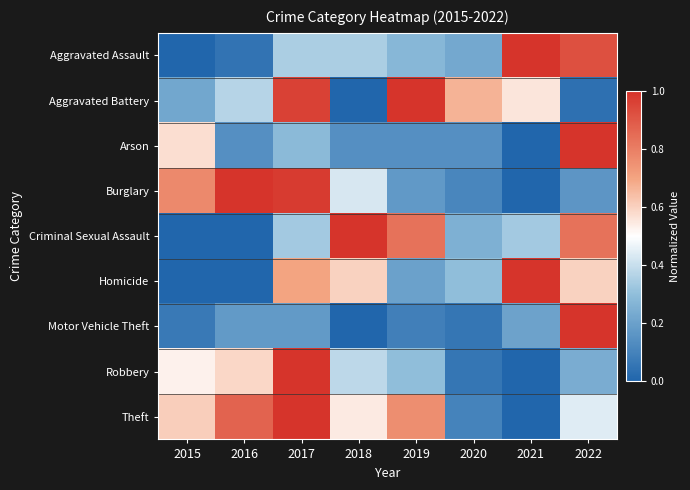

Reading left to right, what are all the values shown in this chart?

Aggravated Assault: 2015=0.0	2016=0.1	2017=0.3	2018=0.3	2019=0.3	2020=0.2	2021=1.0	2022=0.9
Aggravated Battery: 2015=0.2	2016=0.4	2017=1.0	2018=0.0	2019=1.0	2020=0.7	2021=0.6	2022=0.0
Arson: 2015=0.6	2016=0.1	2017=0.3	2018=0.1	2019=0.1	2020=0.1	2021=0.0	2022=1.0
Burglary: 2015=0.8	2016=1.0	2017=1.0	2018=0.4	2019=0.2	2020=0.1	2021=0.0	2022=0.2
Criminal Sexual Assault: 2015=0.0	2016=0.0	2017=0.3	2018=1.0	2019=0.8	2020=0.2	2021=0.3	2022=0.8
Homicide: 2015=0.0	2016=0.0	2017=0.7	2018=0.6	2019=0.2	2020=0.3	2021=1.0	2022=0.6
Motor Vehicle Theft: 2015=0.1	2016=0.2	2017=0.2	2018=0.0	2019=0.1	2020=0.1	2021=0.2	2022=1.0
Robbery: 2015=0.5	2016=0.6	2017=1.0	2018=0.4	2019=0.3	2020=0.1	2021=0.0	2022=0.2
Theft: 2015=0.6	2016=0.9	2017=1.0	2018=0.5	2019=0.8	2020=0.1	2021=0.0	2022=0.4